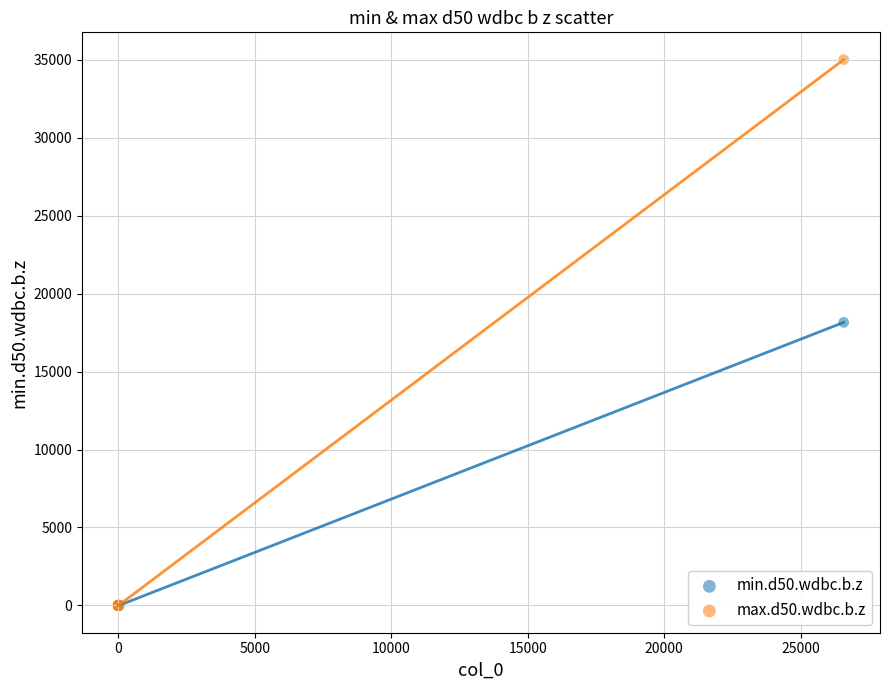

Which series reaches the maximum Y coordinate?

max.d50.wdbc.b.z